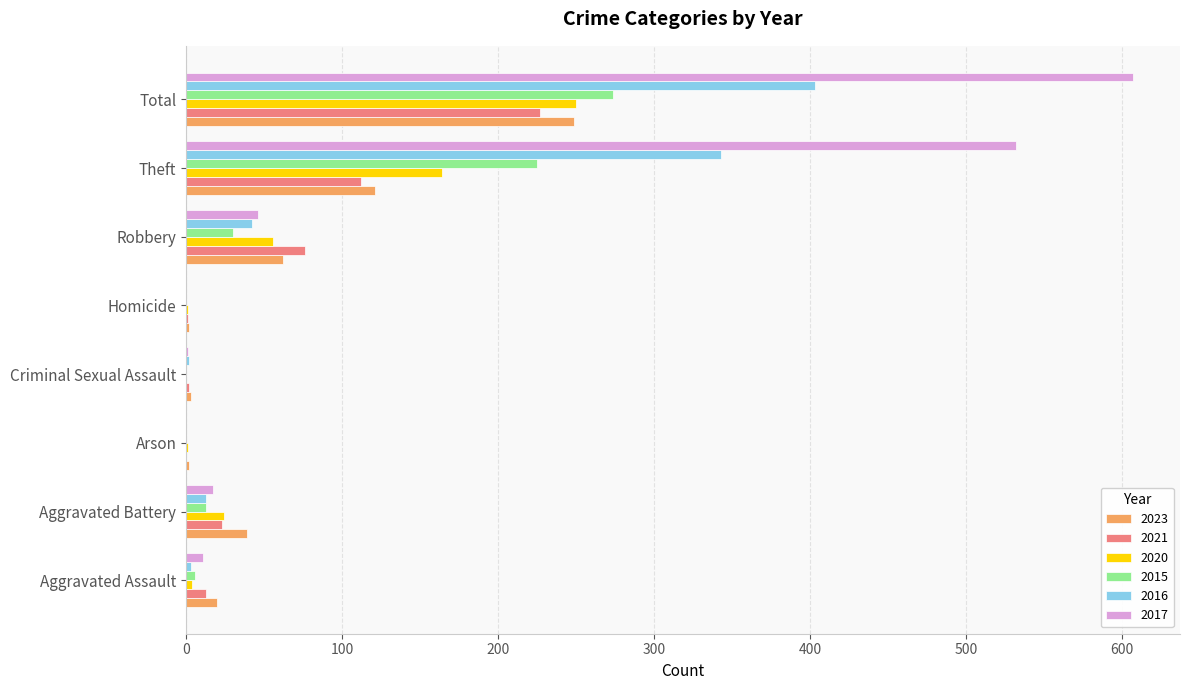

What is the total value across all series at Arson?

3